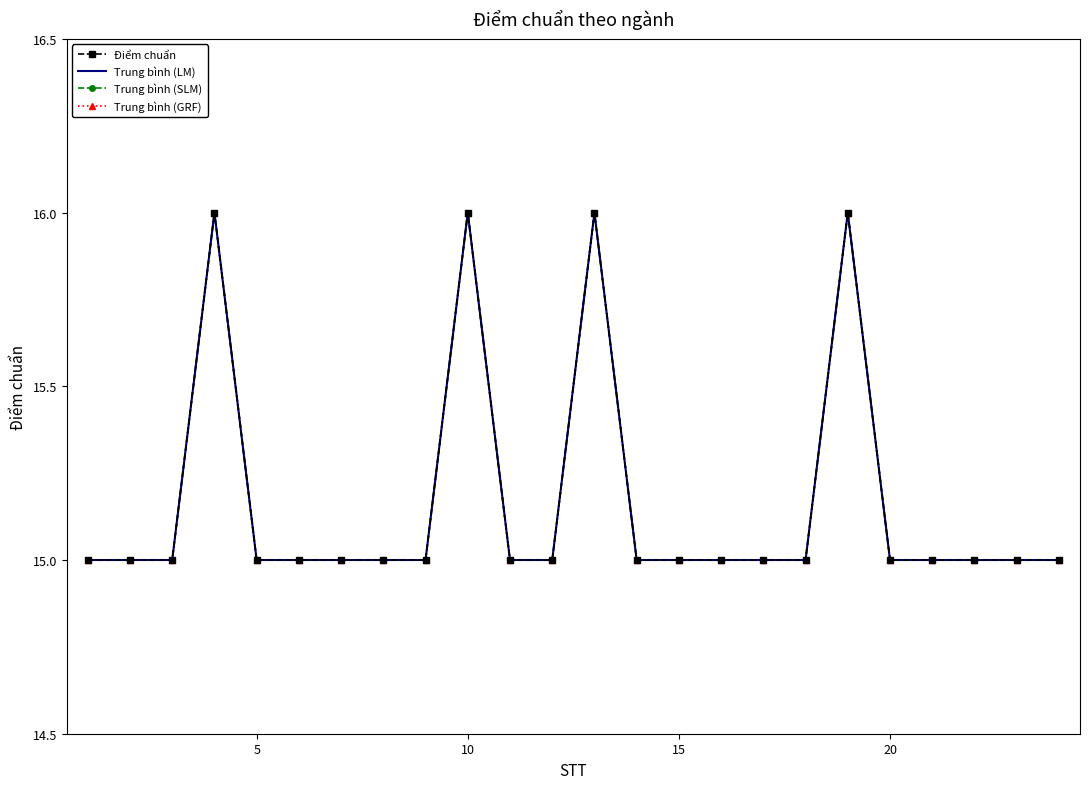

At which category does Trung bình (GRF) reach its first local peak?

15